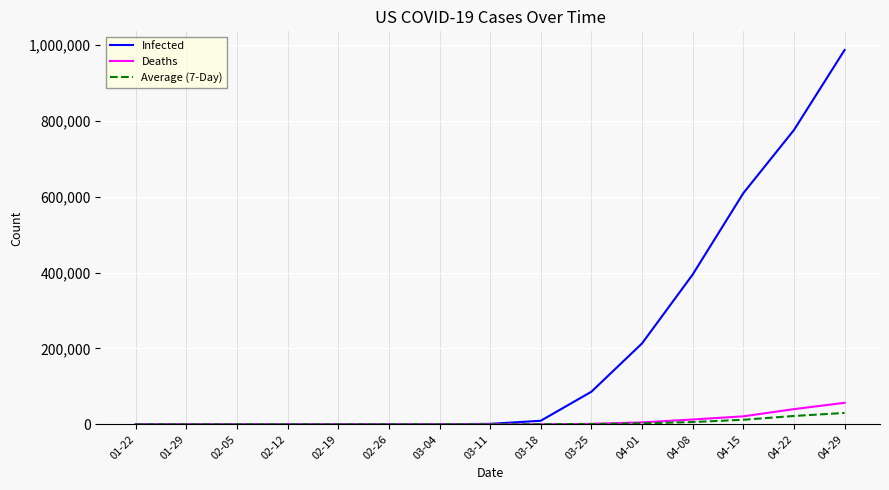

List the series in order of their peak value, lowest first.

Average (7-Day), Deaths, Infected